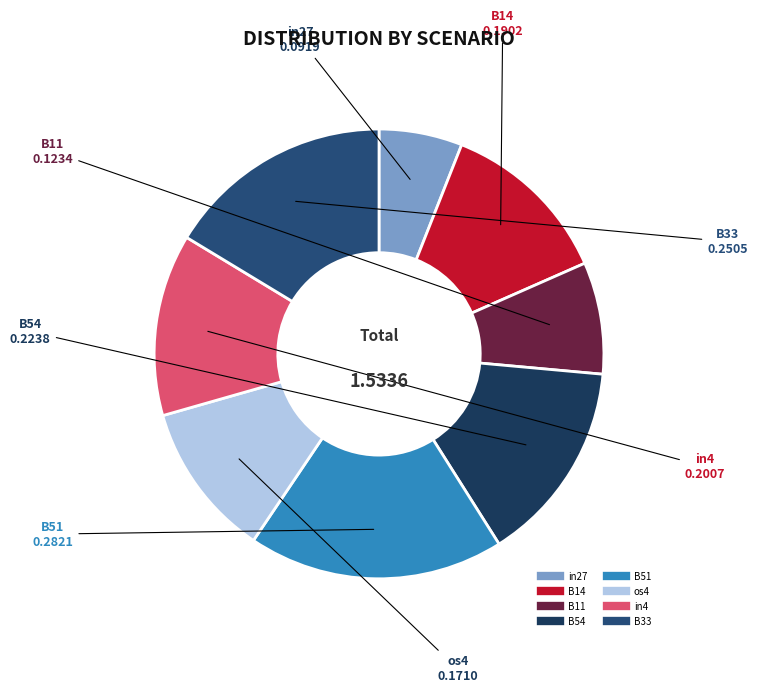

Do B33 and B54 together represent more than half of the pie?

No